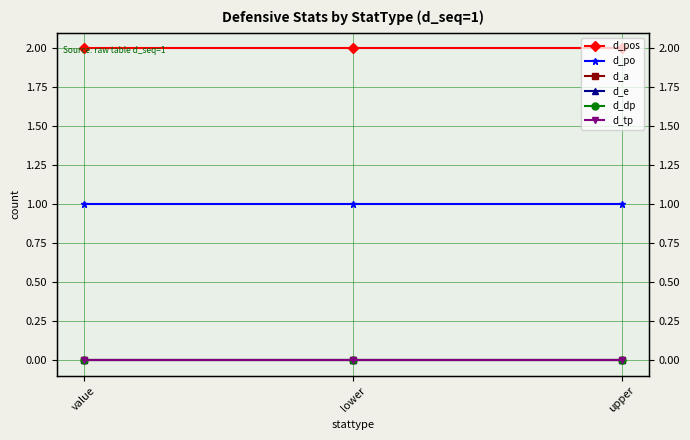

At how many categories does at least one series exceed 1?

3